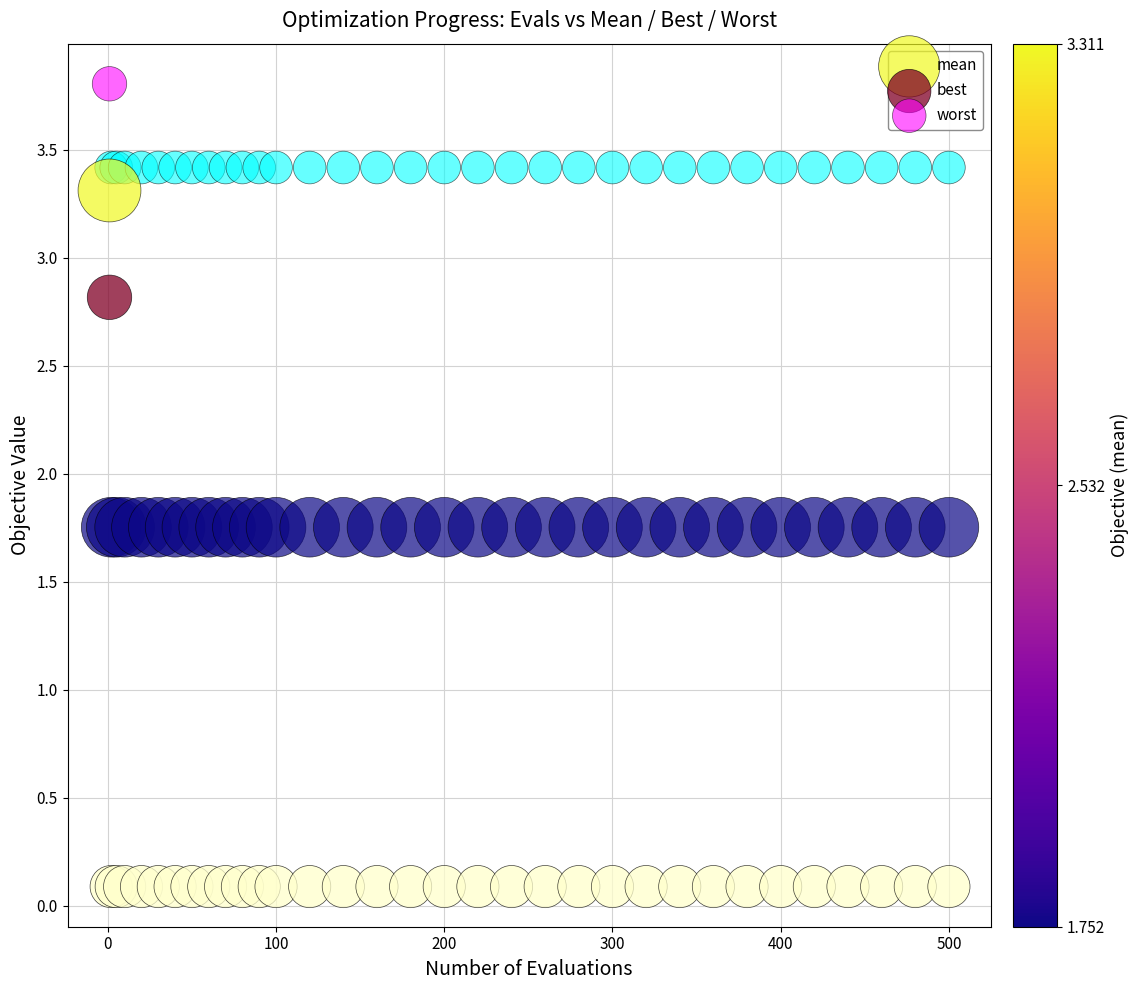

Which series has the largest Y range (max minus min)?

best